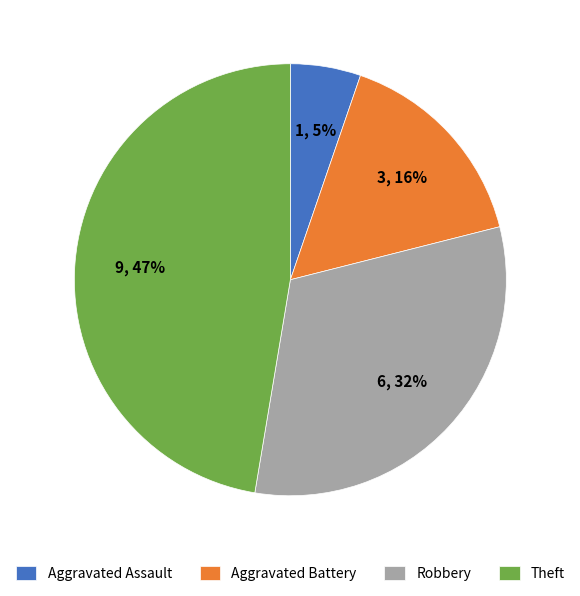

To the nearest percent, what is the difference between the largest and smallest slice percentages?

42%